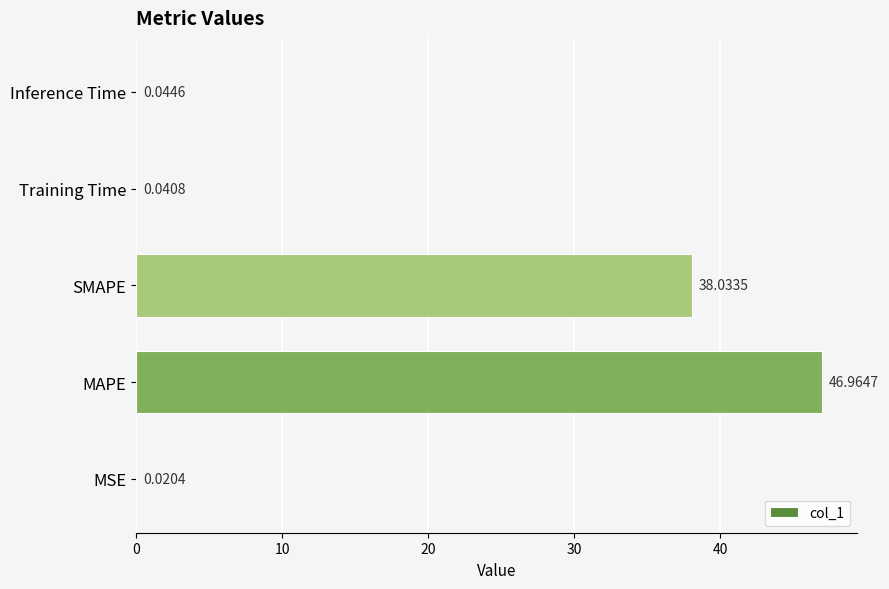

What is the sum of all values?

85.1